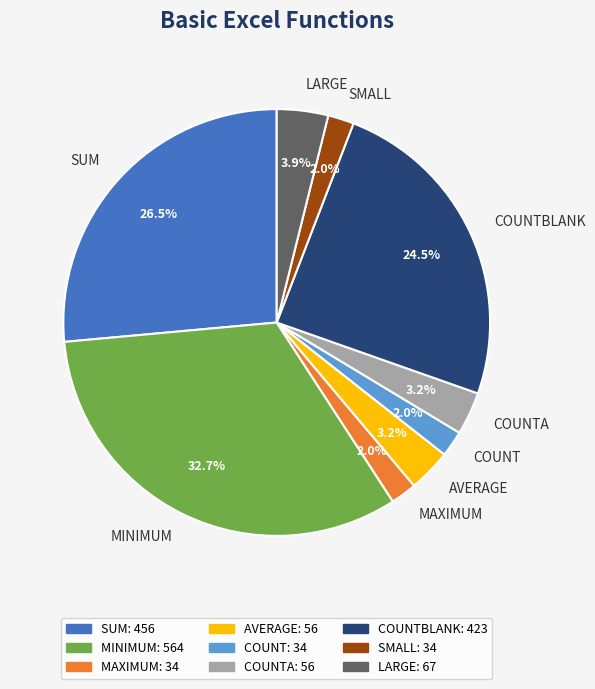

Is there a majority slice in this chart?

No